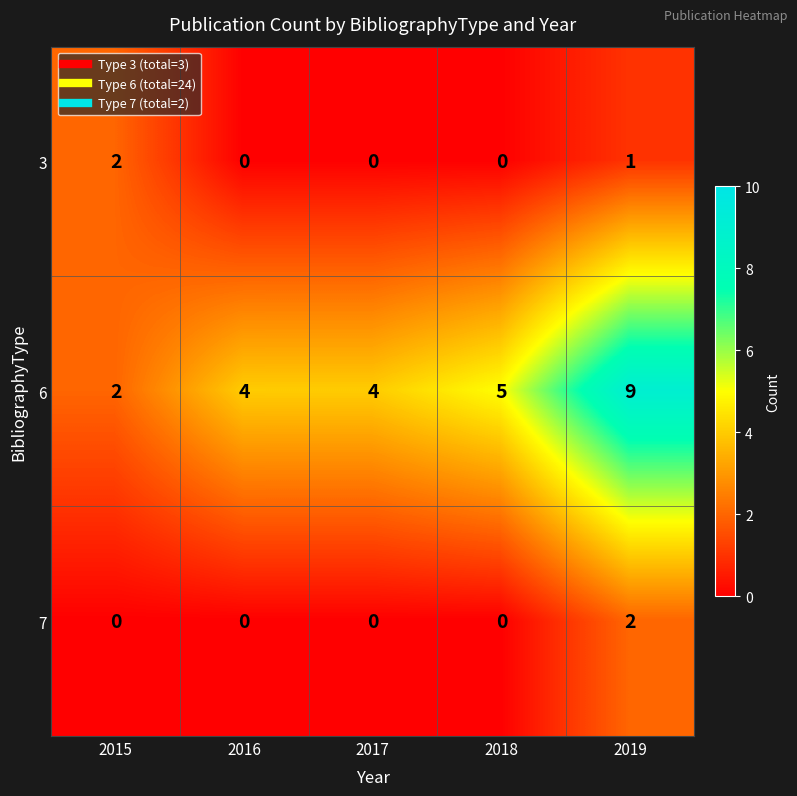

Reading right to left, list all the values displayed in this chart.

3: 1	0	0	0	2
6: 9	5	4	4	2
7: 2	0	0	0	0